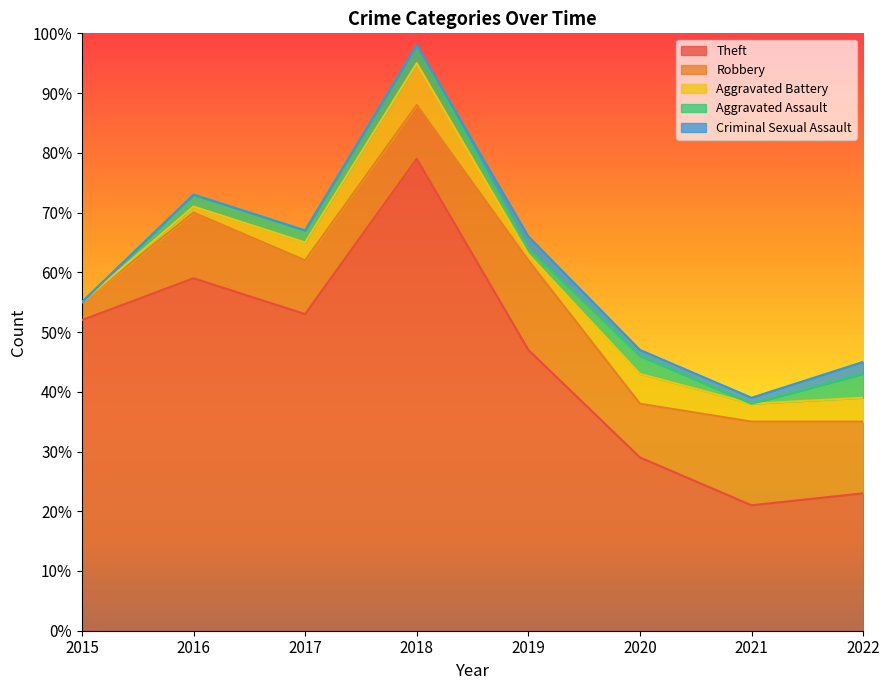

What is the total value across all series at 2015?

55